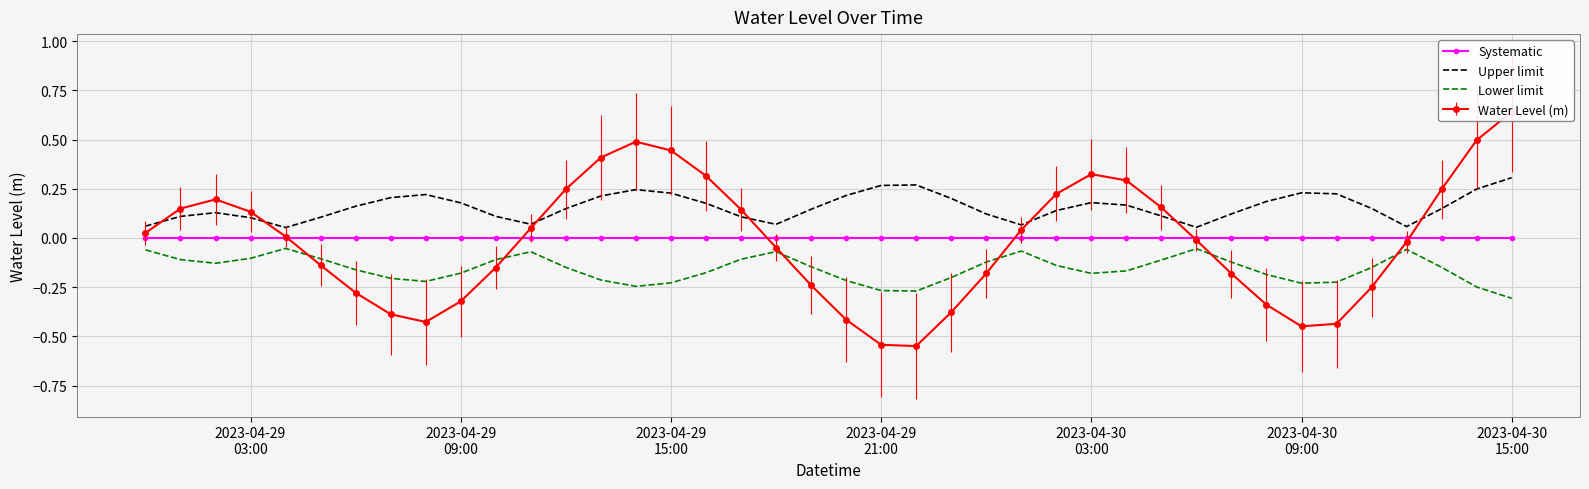

True or false: Lower limit and Systematic intersect in this chart.

False